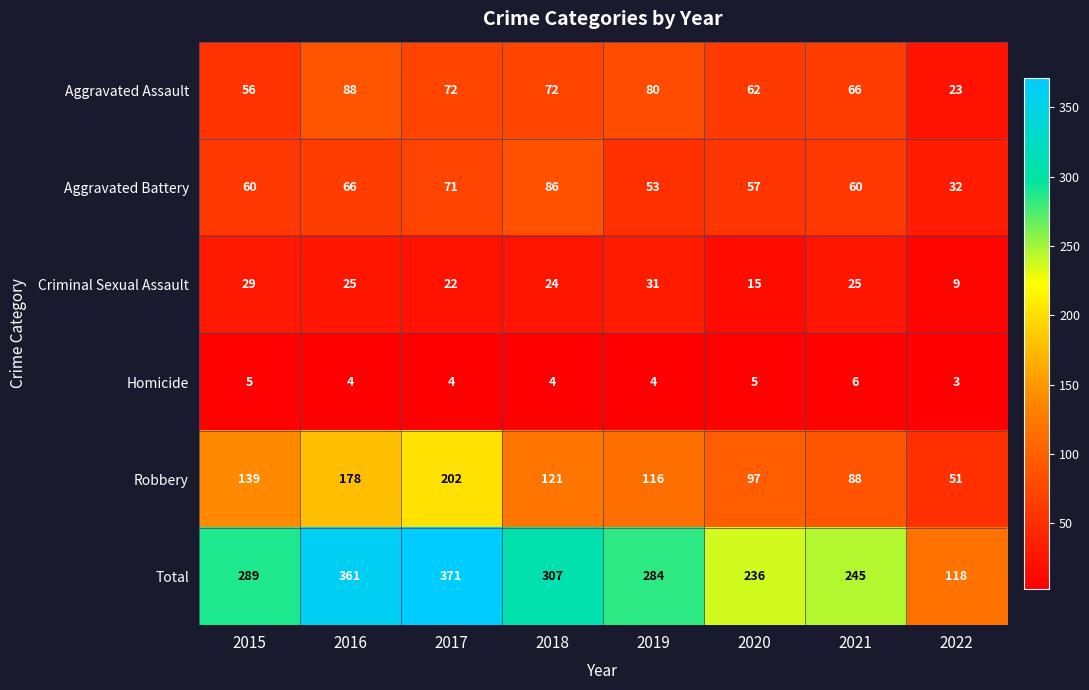

What is the difference between the highest and lowest values at 2019?

280